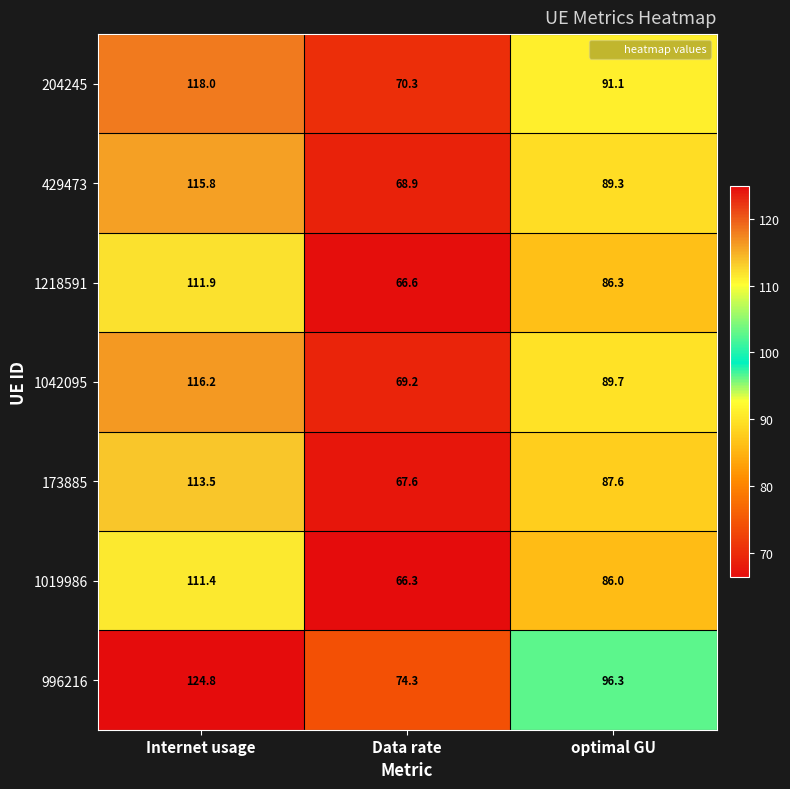

How many series are shown in this chart?

7